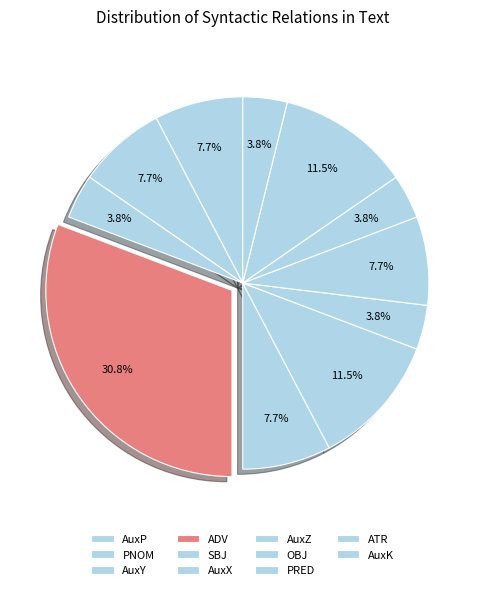

Combined, do AuxZ and ADV account for over 50%?

No